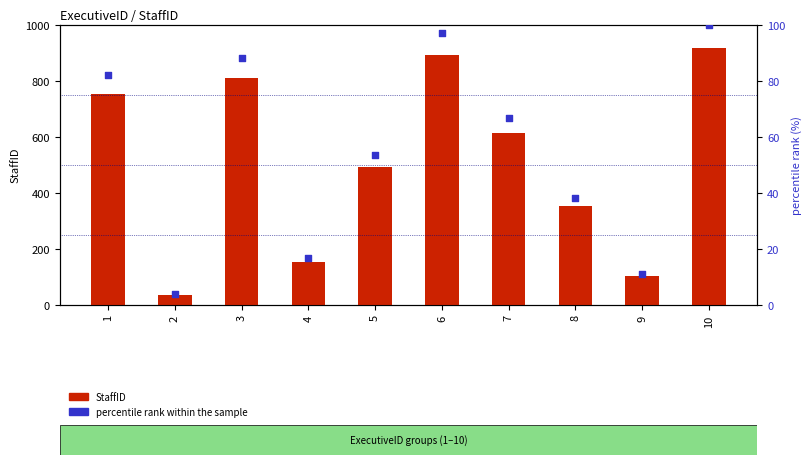

At how many categories does at least one series exceed 224?

7